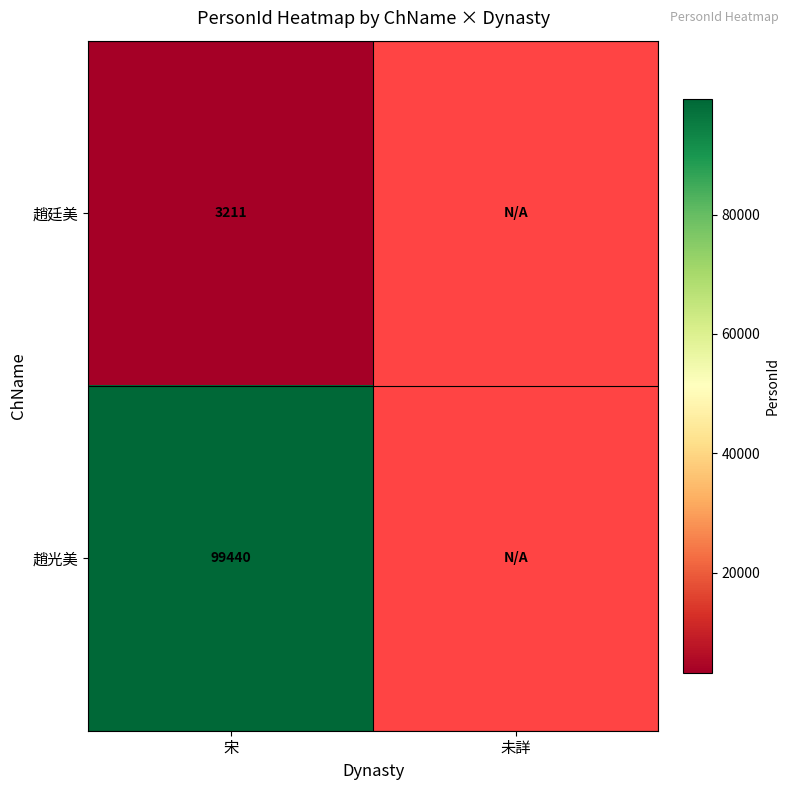

True or false: 趙光美 has a value of 99440 at 宋.

True